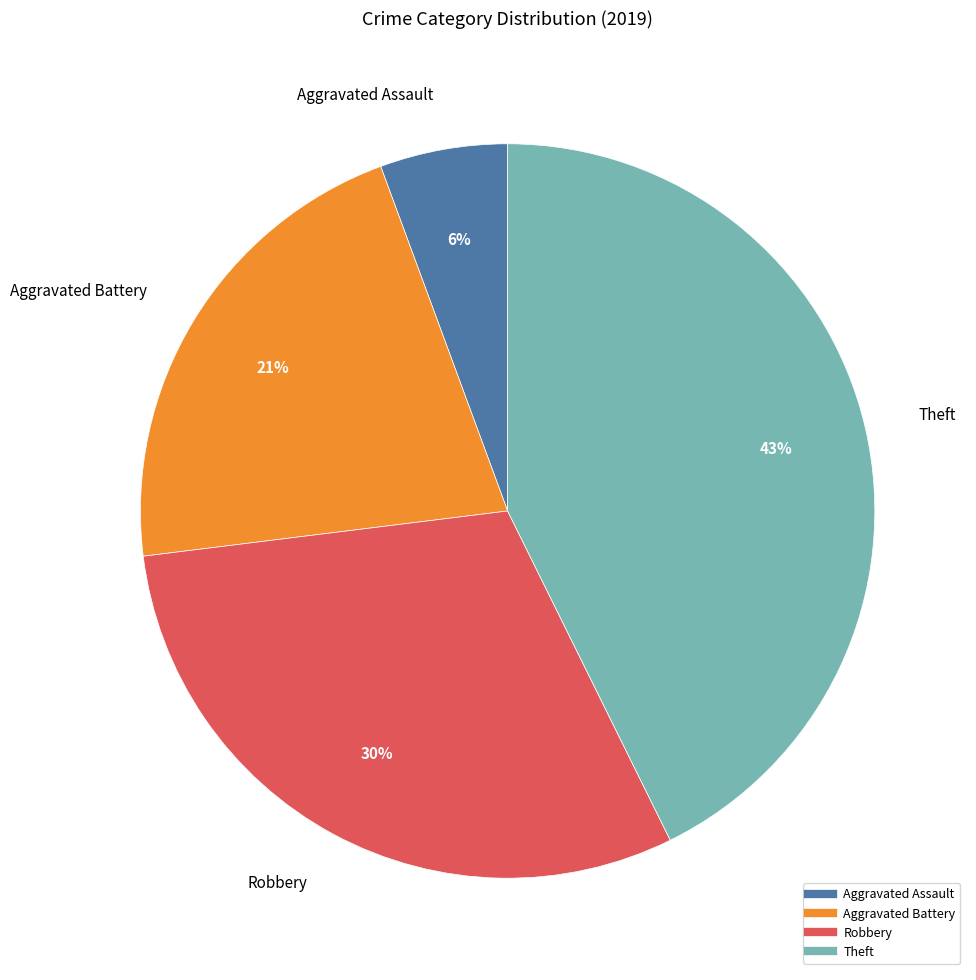

To the nearest percent, what percentage of the pie is Aggravated Battery?

21%